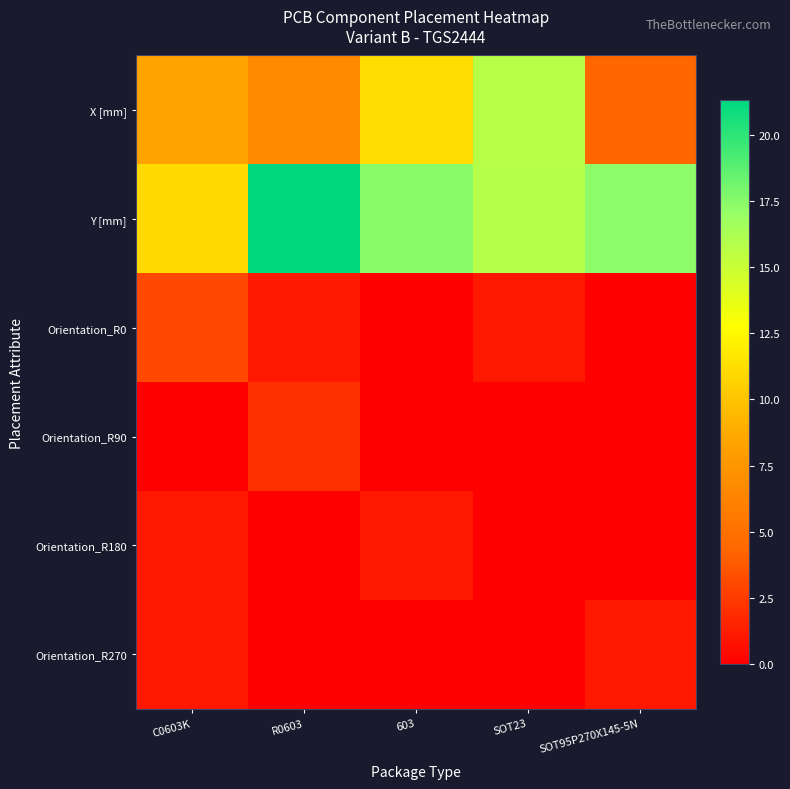

At which category is the sum across all series the highest?

SOT23